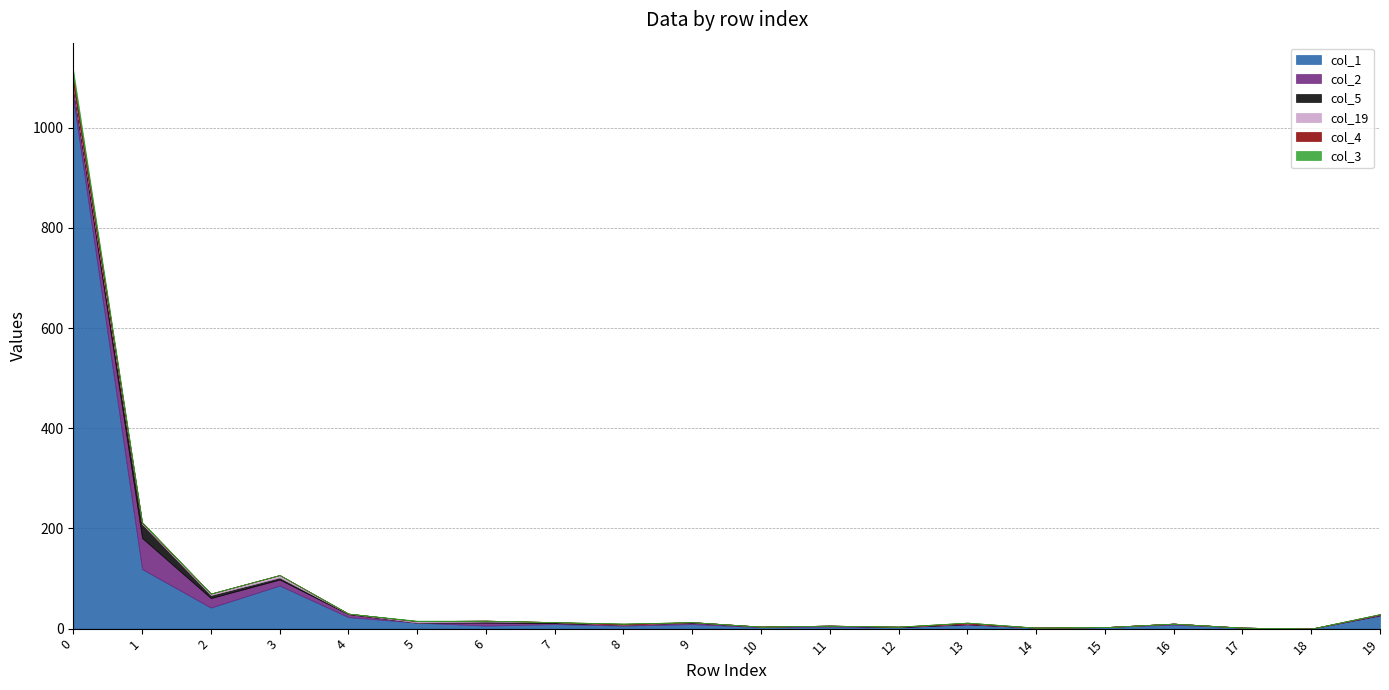

What are all the series names shown in the legend?

col_1, col_2, col_5, col_19, col_4, col_3